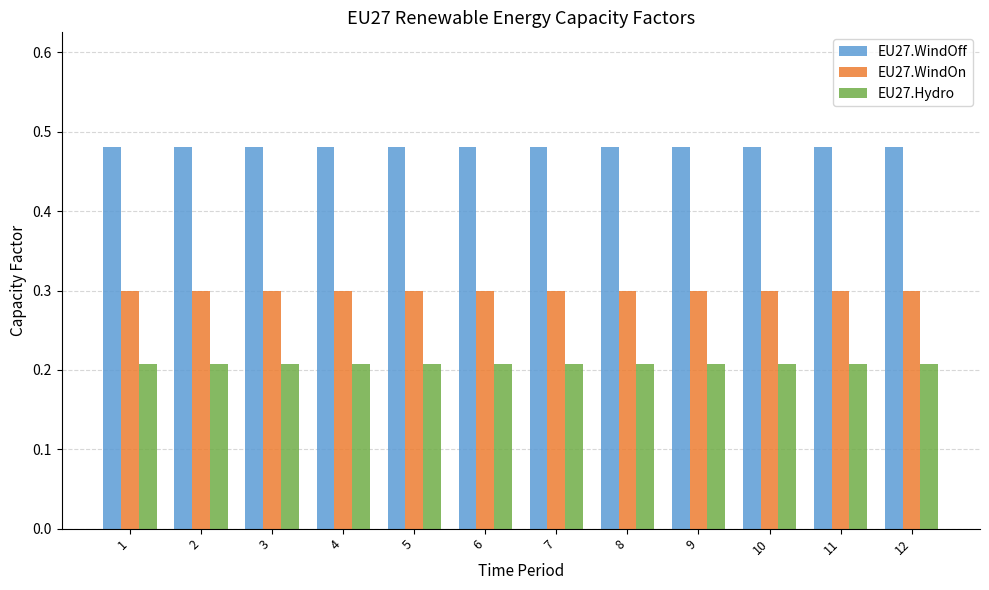

What is the minimum value for EU27.WindOn?

0.3